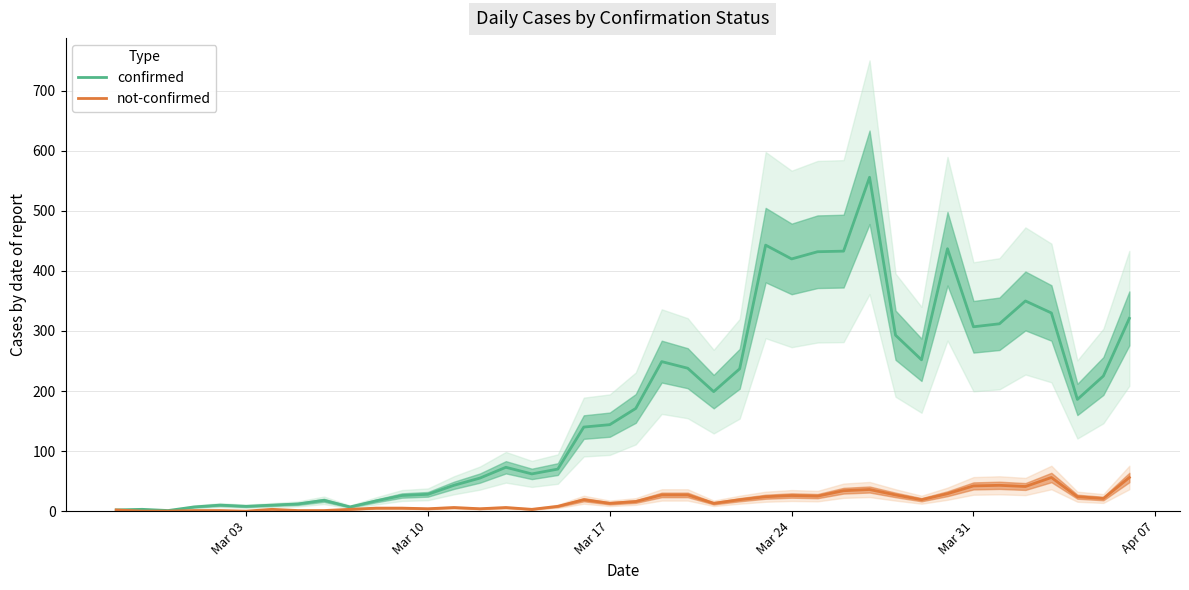

How many interior local valleys does the confirmed series have?

9